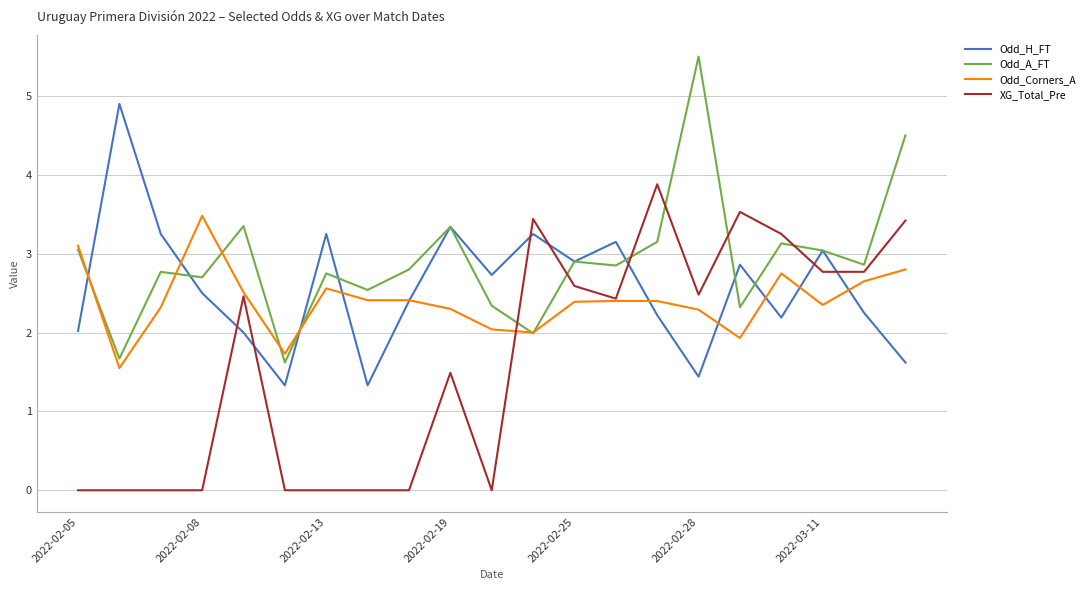

Which series ends up on top after the final intersection of Odd_H_FT and XG_Total_Pre?

XG_Total_Pre